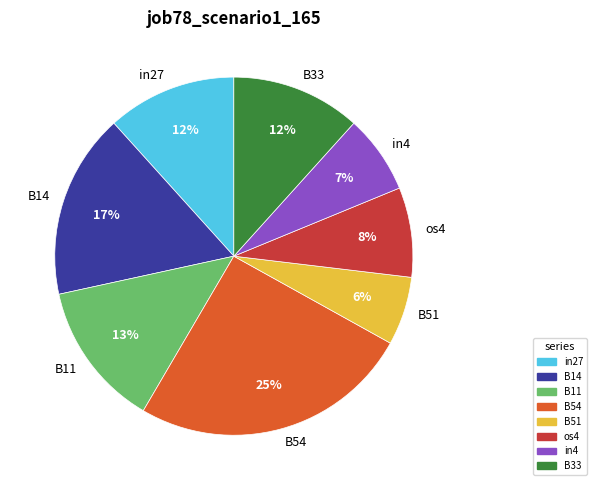

To the nearest percent, what is the difference between the in4 and B33 slice percentages?

5%